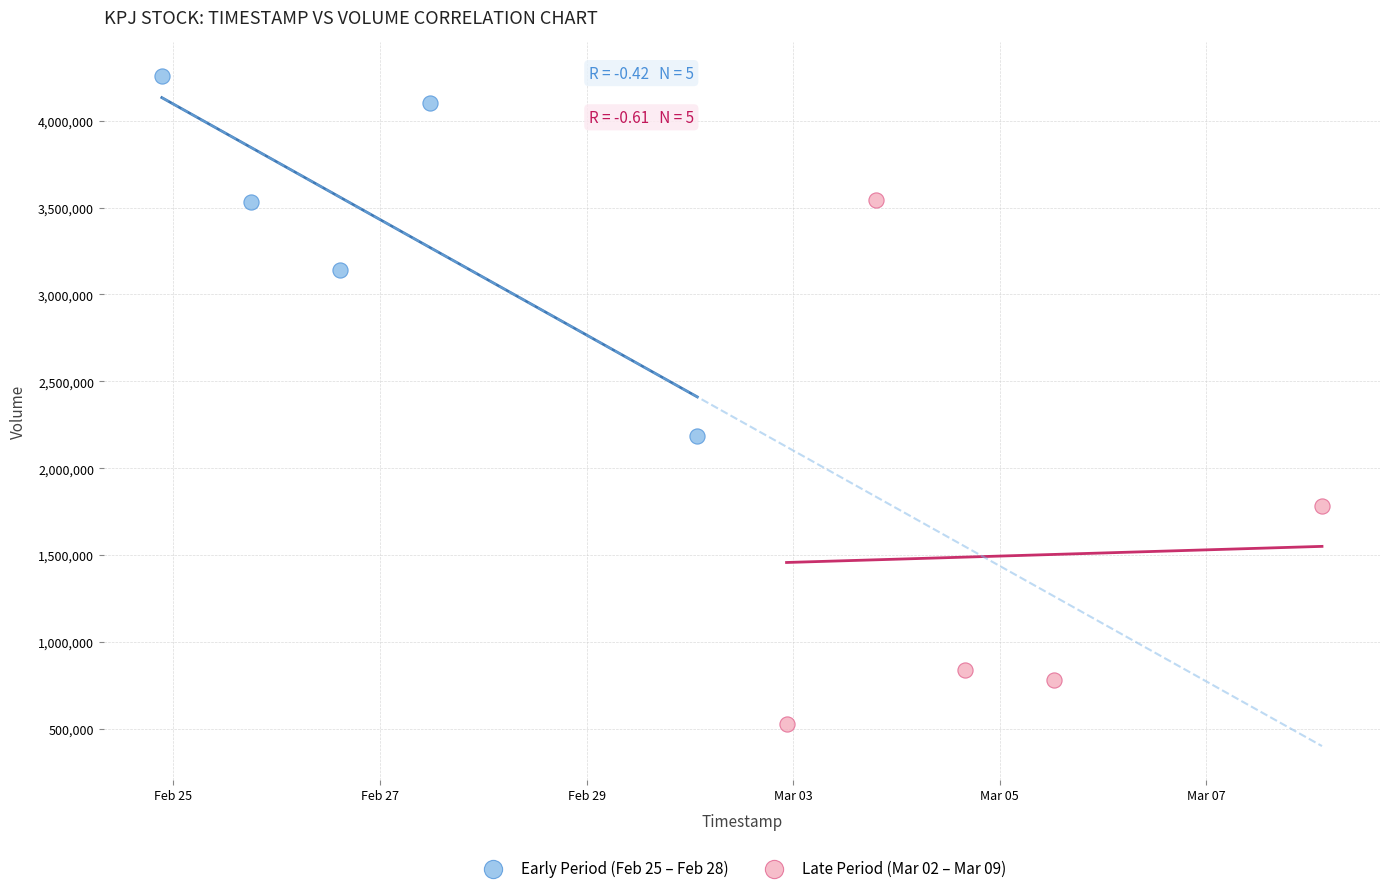

Which series contains the lowest Y value?

Late Period (Mar 02 – Mar 09)